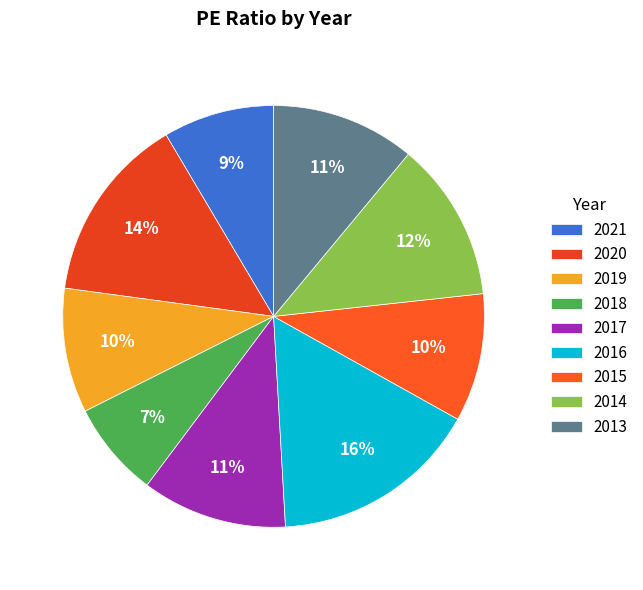

To the nearest percent, what is the difference between the 2018 and 2020 slice percentages?

7%